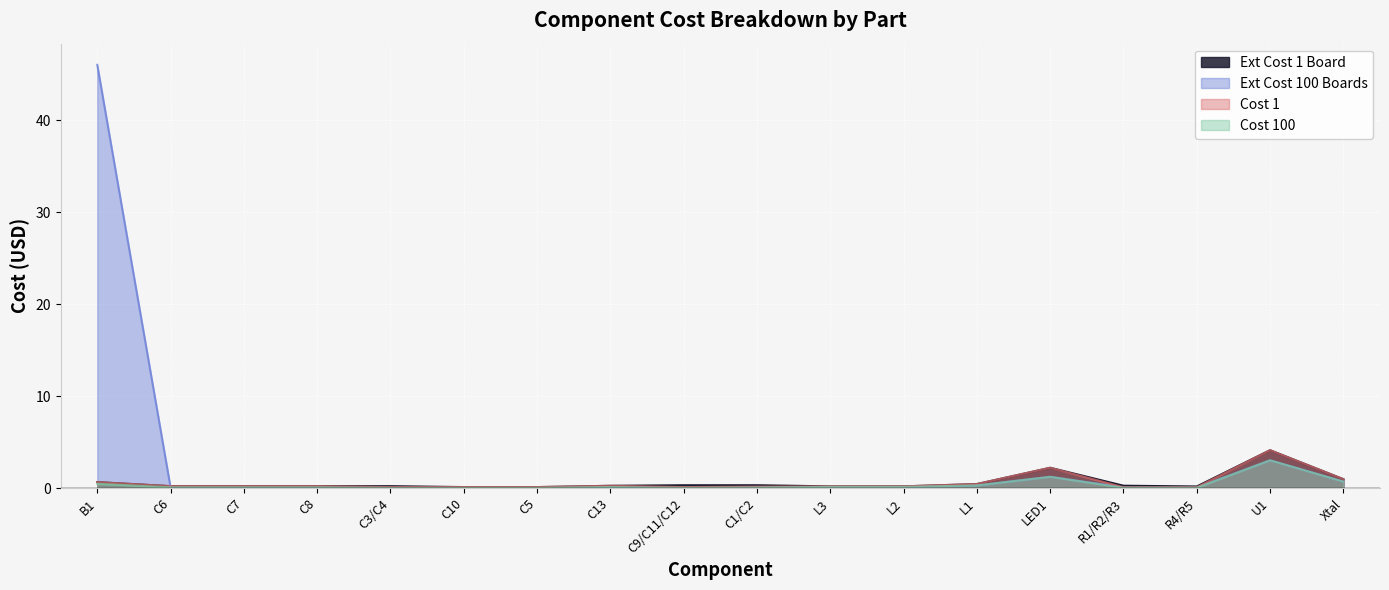

Reading left to right, list all the values displayed in this chart.

Ext Cost 1 Board: 0.6	0.2	0.2	0.2	0.2	0.1	0.1	0.2	0.3	0.3	0.2	0.2	0.4	2.2	0.2	0.2	4.1	1.0
Ext Cost 100 Boards: 46.0	0.1	0.1	0.1	0.0	0.0	0.0	0.1	0.0	0.1	0.1	0.1	0.3	1.2	0.1	0.1	3.0	0.7
Cost 1: 0.6	0.2	0.2	0.2	0.1	0.1	0.1	0.2	0.1	0.1	0.2	0.2	0.4	2.2	0.1	0.1	4.1	1.0
Cost 100: 0.5	0.1	0.1	0.1	0.0	0.0	0.0	0.1	0.0	0.0	0.1	0.1	0.3	1.2	0.0	0.0	3.0	0.7